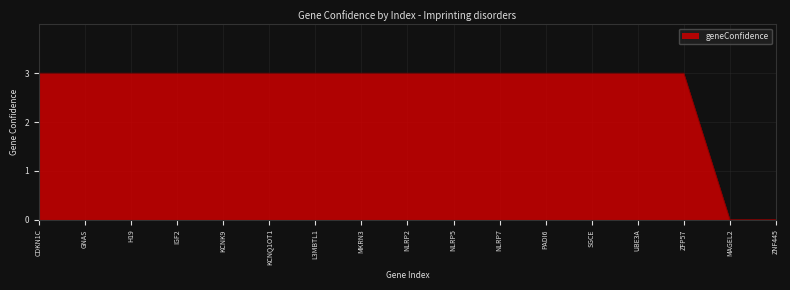

What is the sum of all values?

45